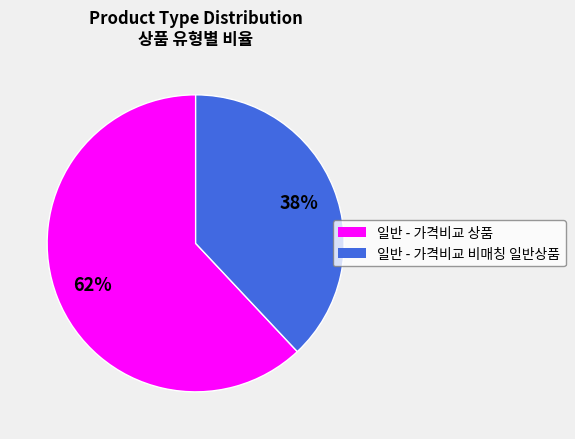

Is 일반 - 가격비교 상품 the majority of the pie?

Yes